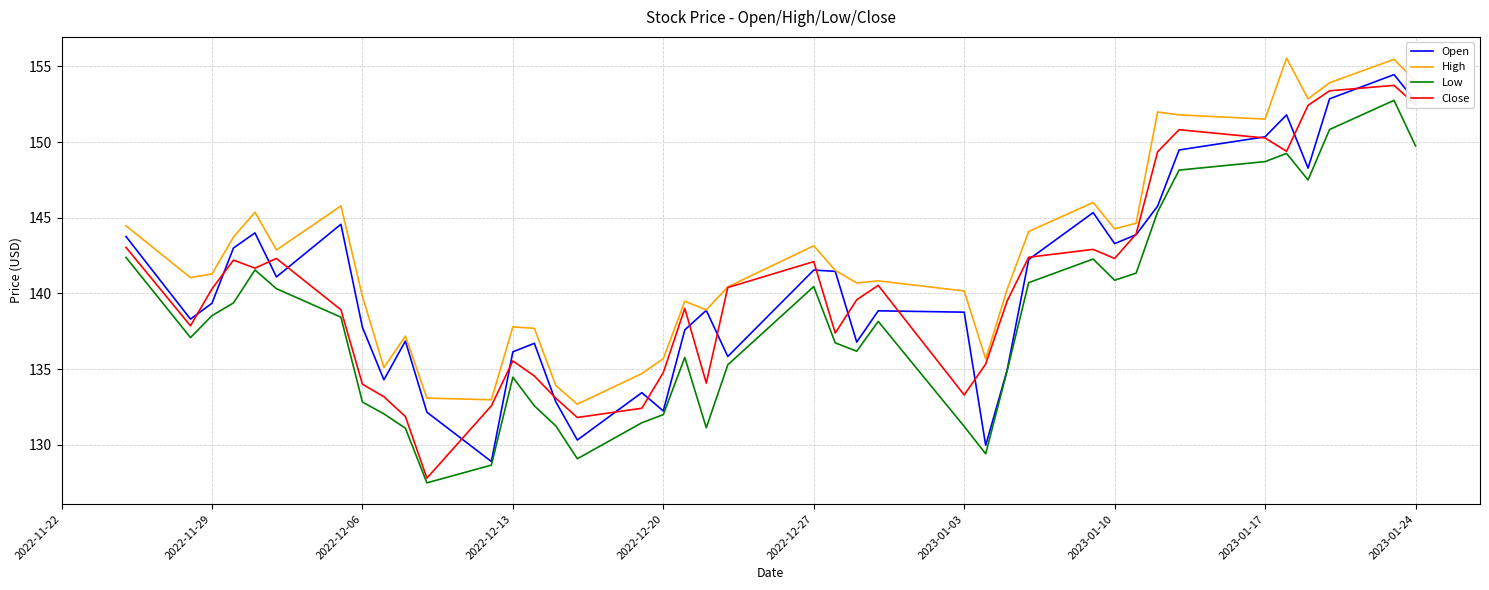

How many lines are shown in the chart?

4